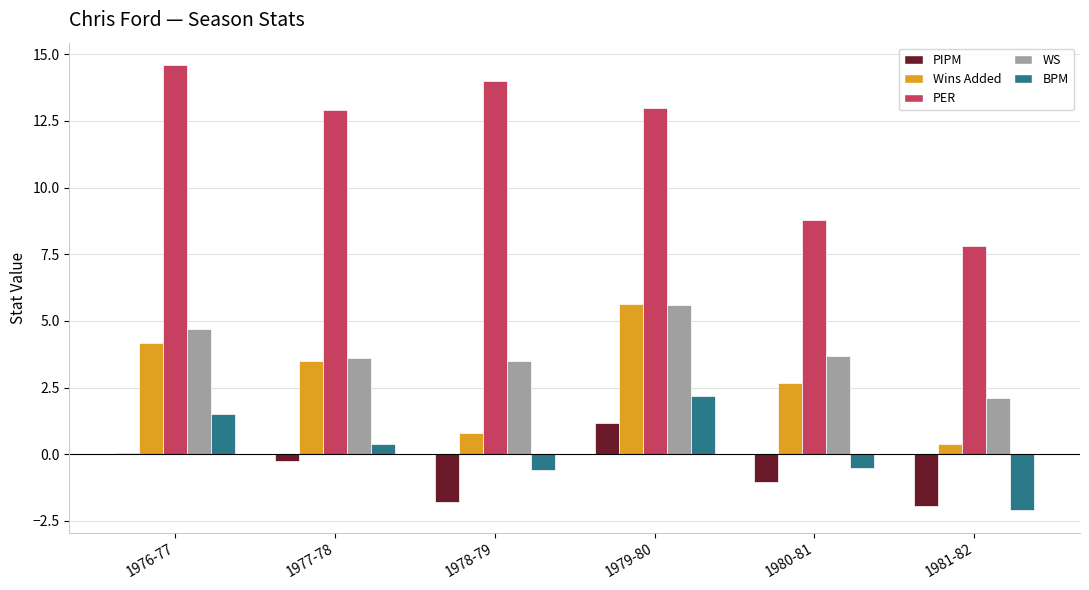

Between 1976-77 and 1981-82, which series saw the biggest shift?

PER